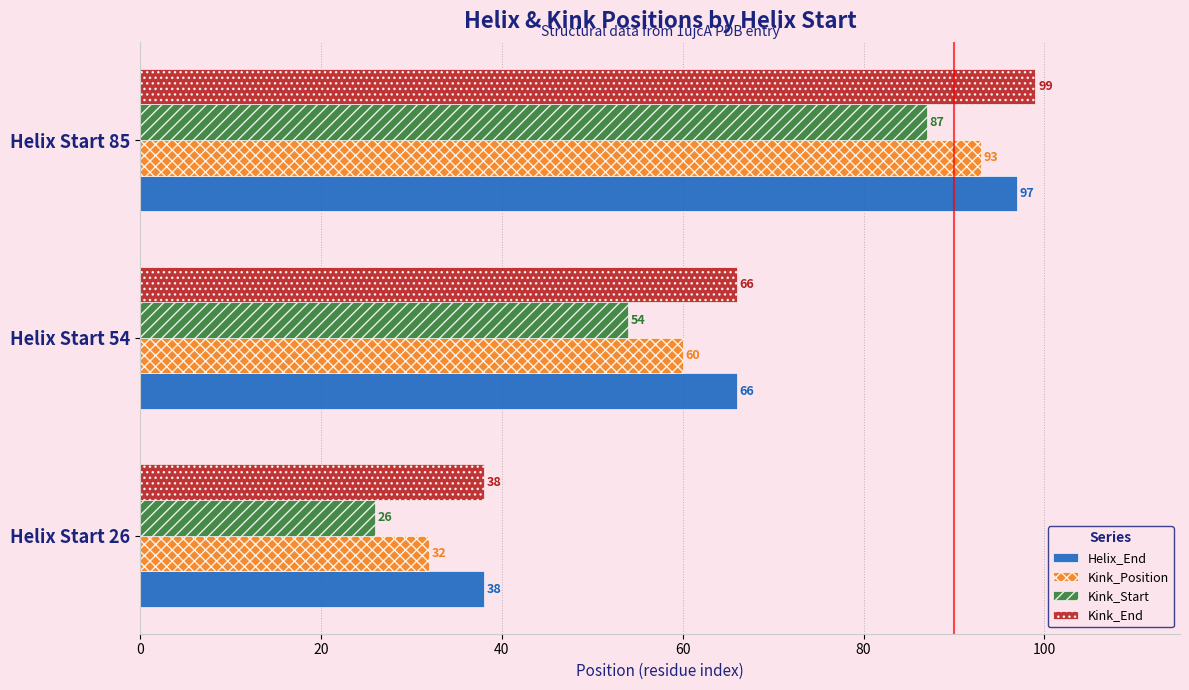

What is the sum of all Kink_End values?

203